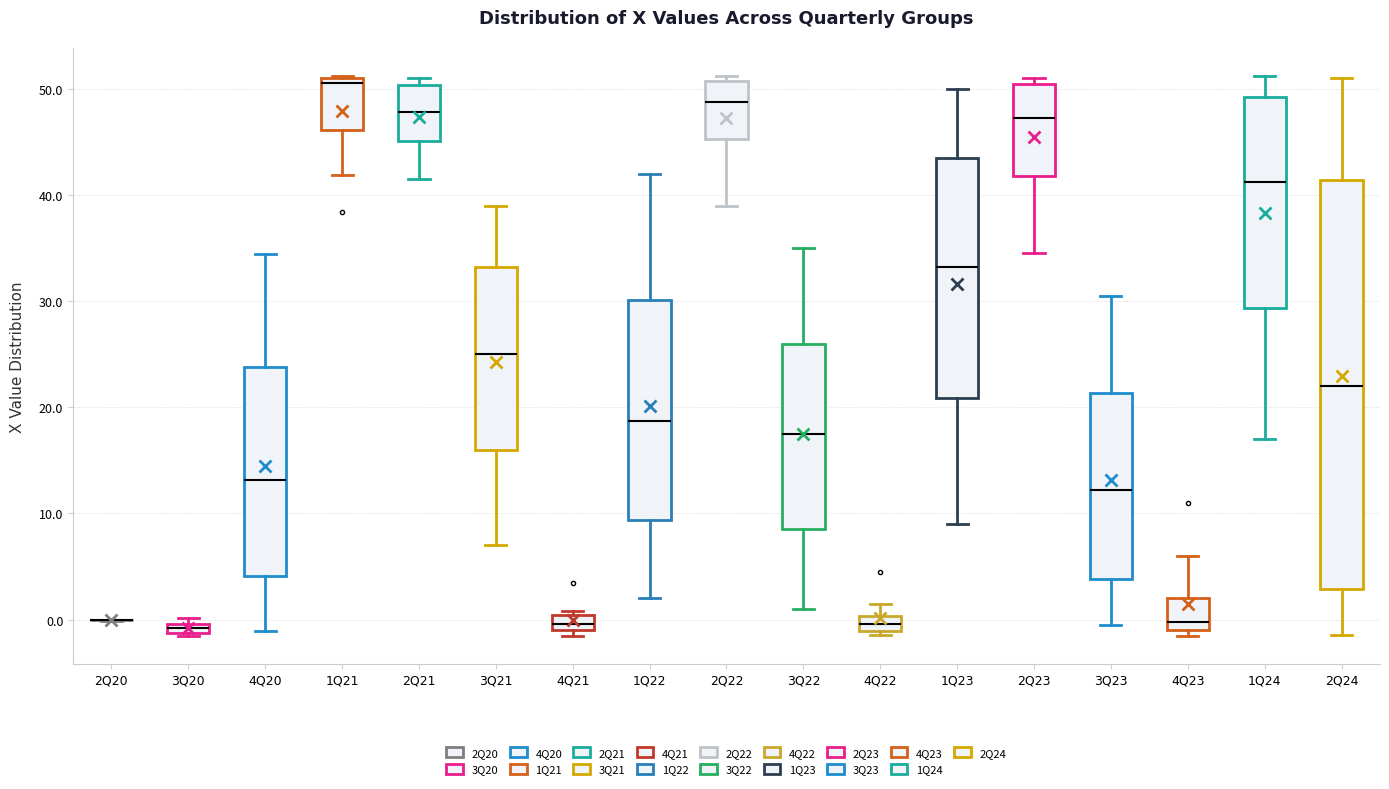

Where does the lower whisker of the box for 3Q21 end on the y-axis? The values are not printed on the chart, so give them approximately, as read against the axis.

7